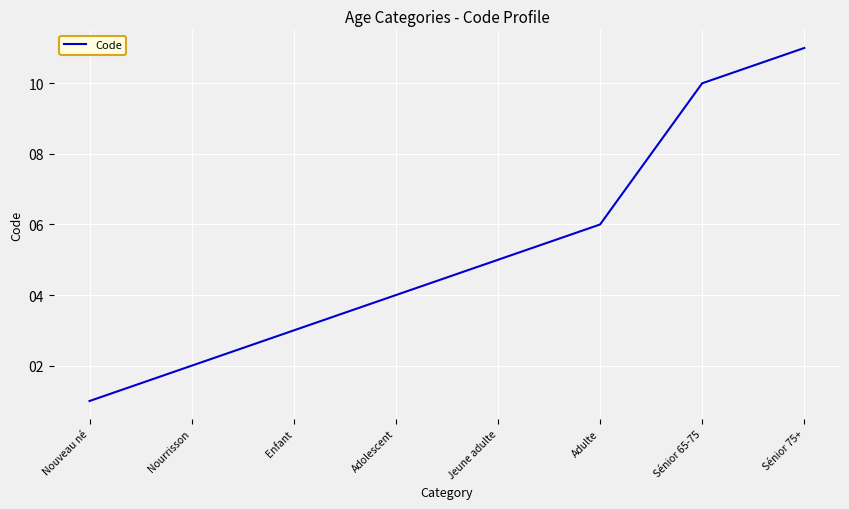

Reading right to left, transcribe all the data shown in this chart.

11	10	6	5	4	3	2	1